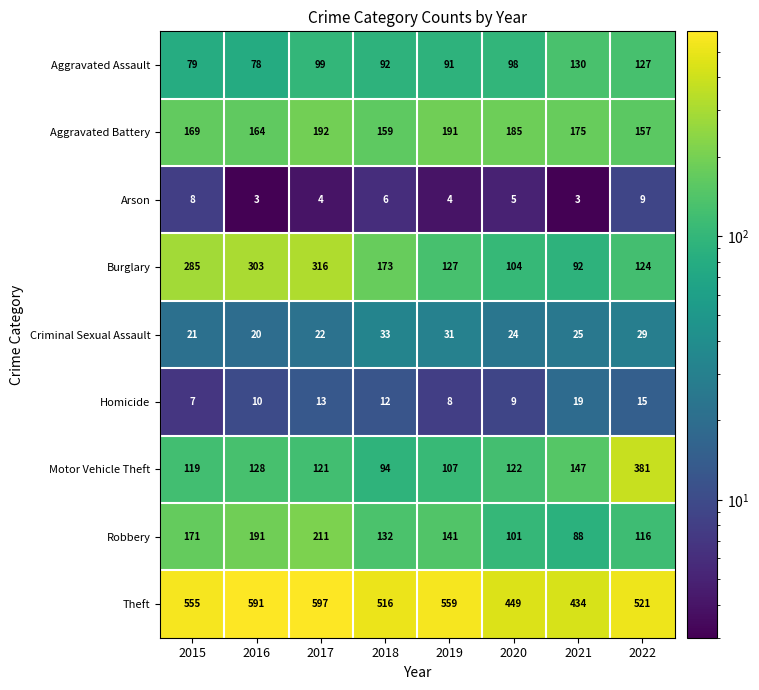

Is it true that Burglary equals 316 at 2017?

True